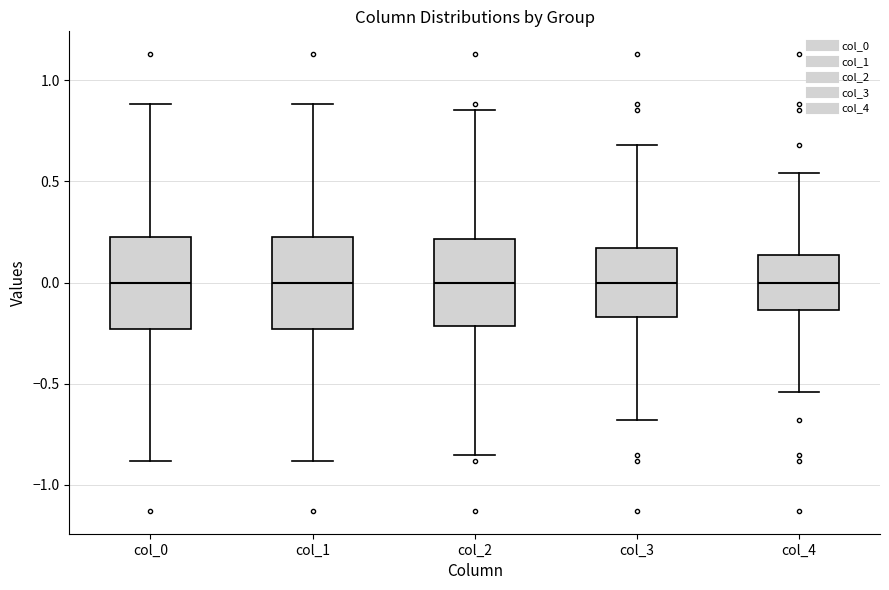

Where does the median line of the box for col_3 sit on the y-axis? The values are not printed on the chart, so give them approximately, as read against the axis.

0.00